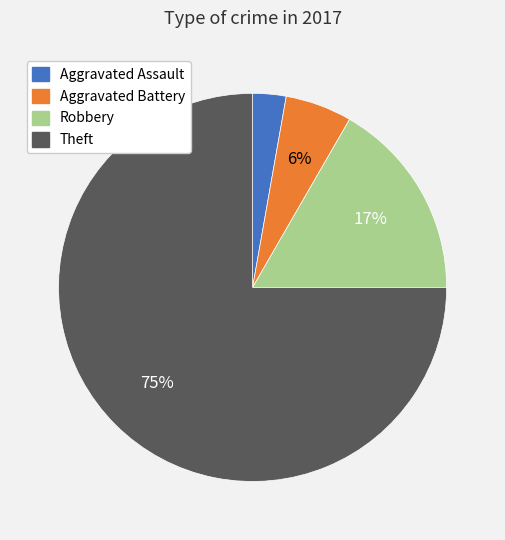

Is there a majority slice in this chart?

Yes